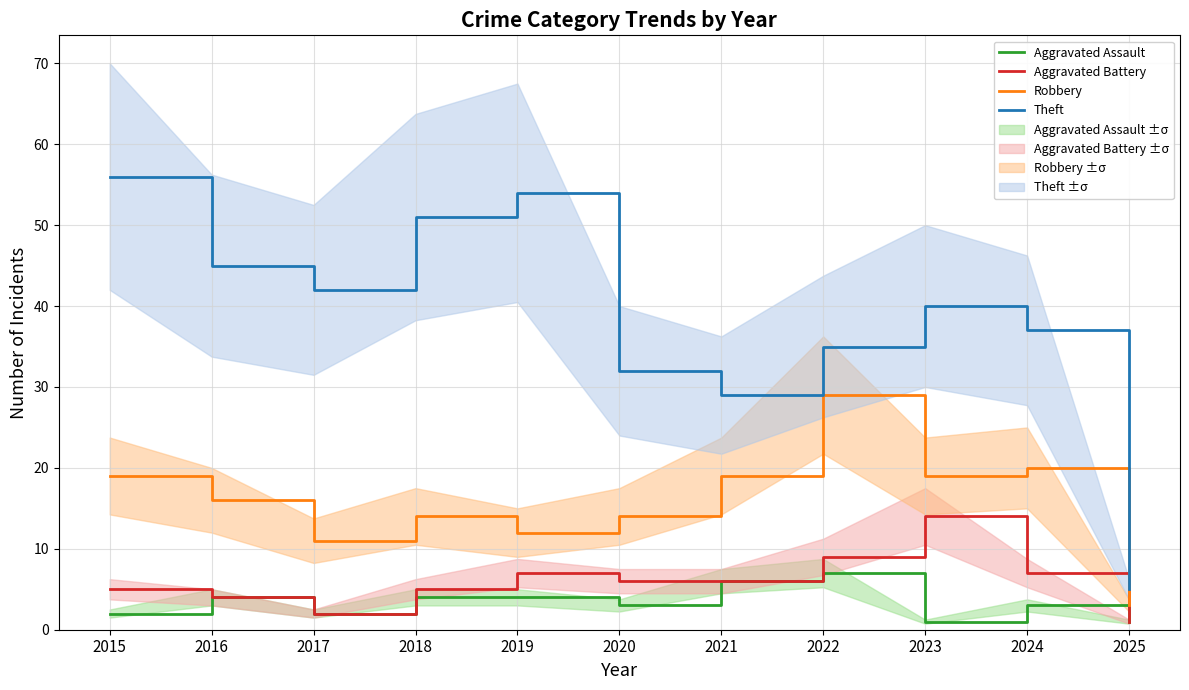

What is the maximum value for Aggravated Battery?

14